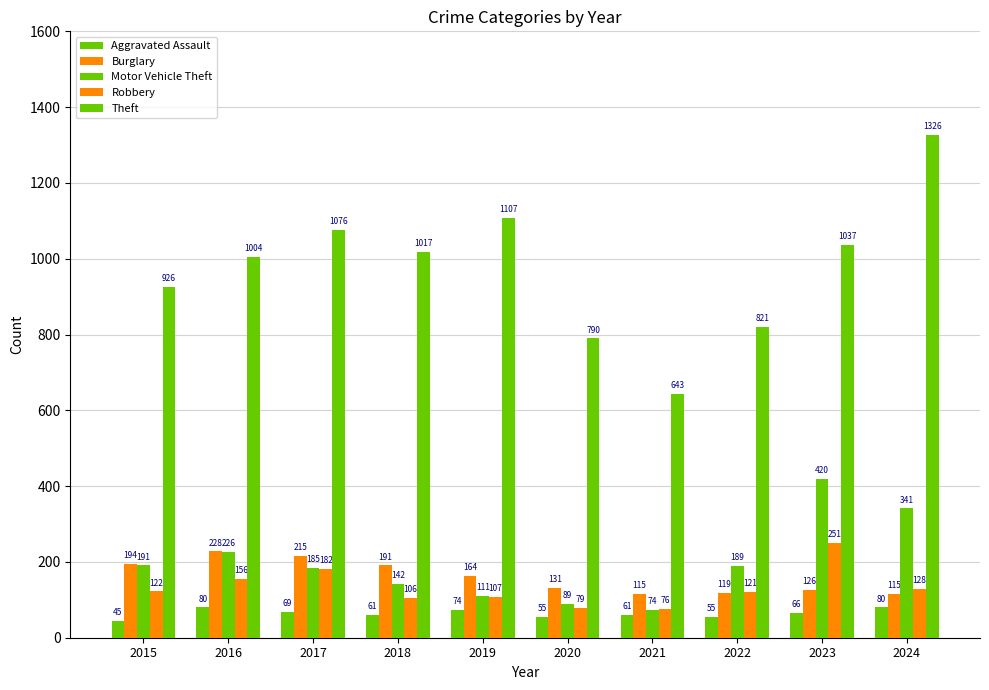

Reading right to left, transcribe all the data shown in this chart.

Aggravated Assault: 2024=80	2023=66	2022=55	2021=61	2020=55	2019=74	2018=61	2017=69	2016=80	2015=45
Burglary: 2024=115	2023=126	2022=119	2021=115	2020=131	2019=164	2018=191	2017=215	2016=228	2015=194
Motor Vehicle Theft: 2024=341	2023=420	2022=189	2021=74	2020=89	2019=111	2018=142	2017=185	2016=226	2015=191
Robbery: 2024=128	2023=251	2022=121	2021=76	2020=79	2019=107	2018=106	2017=182	2016=156	2015=122
Theft: 2024=1326	2023=1037	2022=821	2021=643	2020=790	2019=1107	2018=1017	2017=1076	2016=1004	2015=926